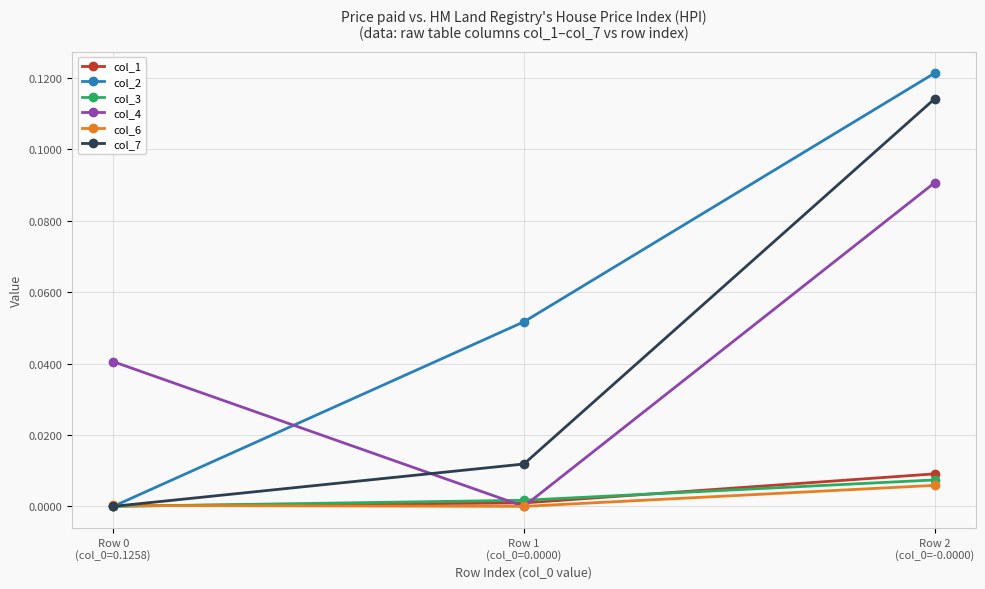

Which series has the largest total across all categories?

col_2